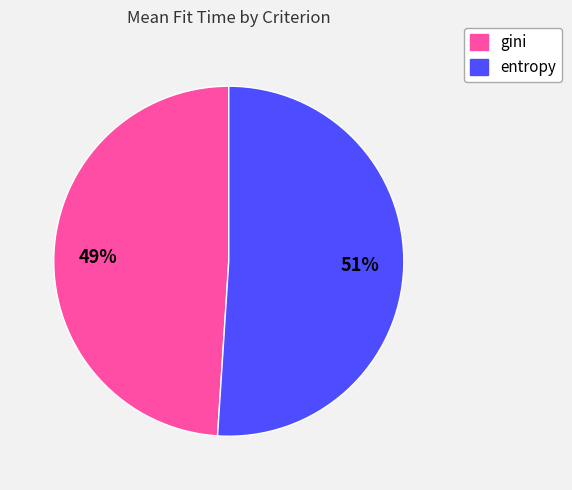

Is there a majority slice in this chart?

Yes